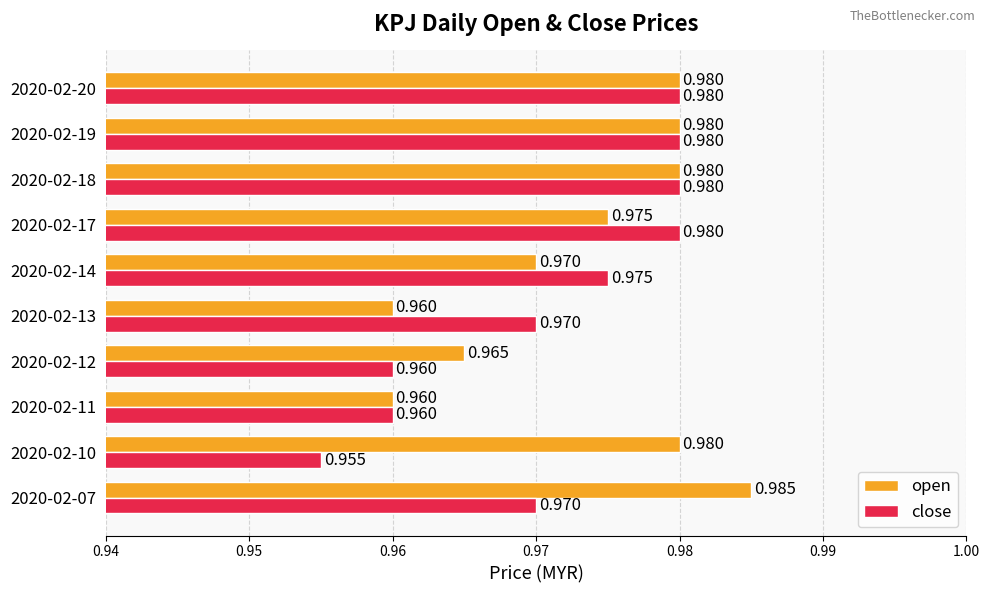

At 2020-02-10, list the series in order from largest to smallest.

open, close